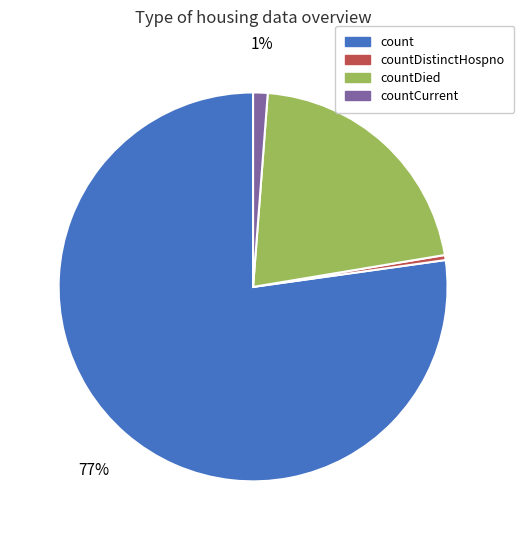

Does any single category account for the majority?

Yes